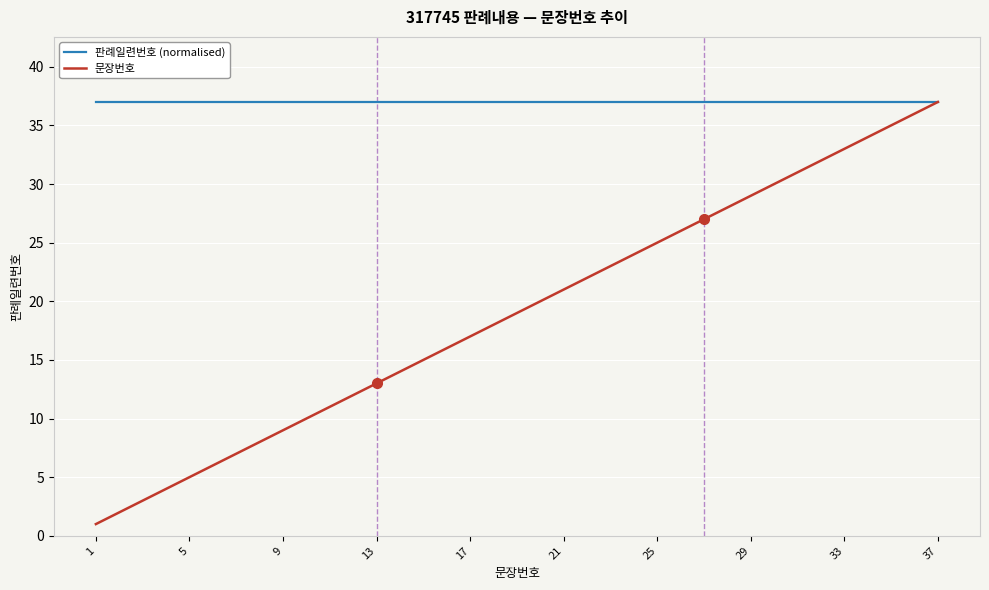

List the series in order of their overall mean, lowest first.

문장번호, 판례일련번호 (normalised)